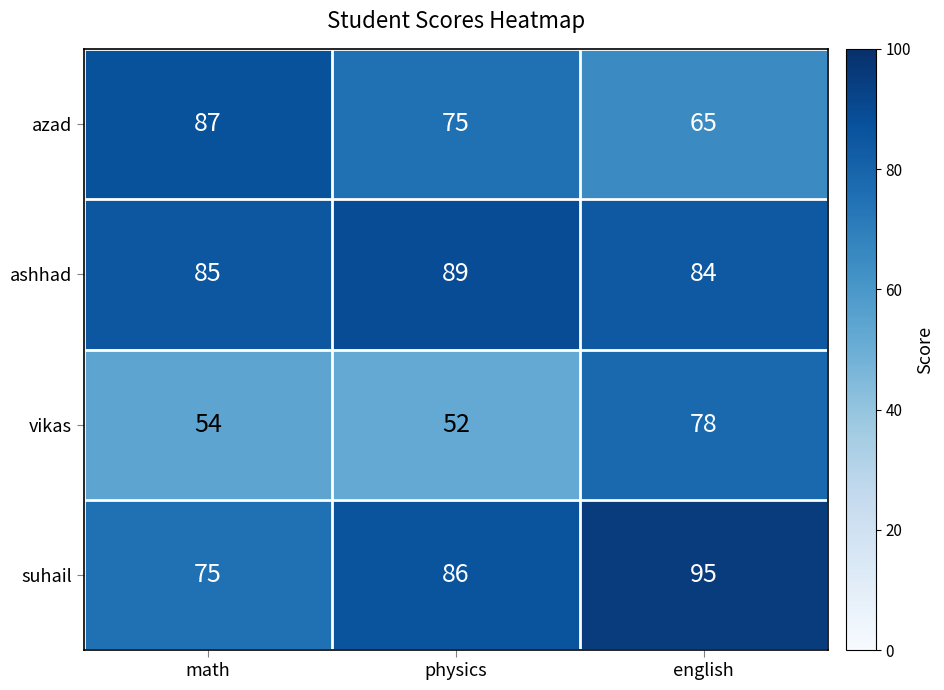

Reading right to left, transcribe all the data shown in this chart.

azad: english=65	physics=75	math=87
ashhad: english=84	physics=89	math=85
vikas: english=78	physics=52	math=54
suhail: english=95	physics=86	math=75